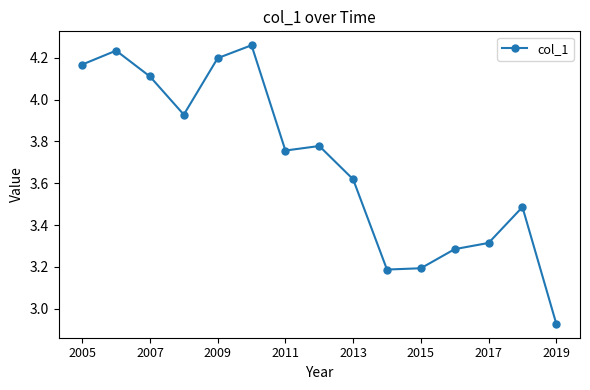

True or false: the data has more than 0 interior local peaks.

True